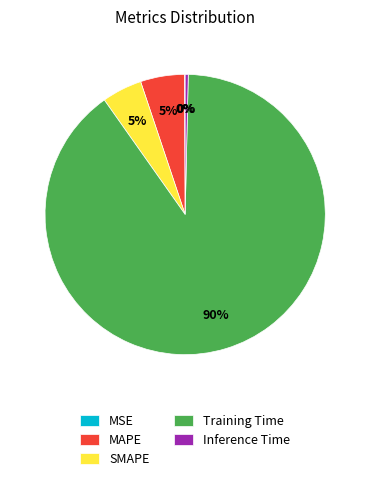

Between MAPE and Inference Time, which is larger?

MAPE